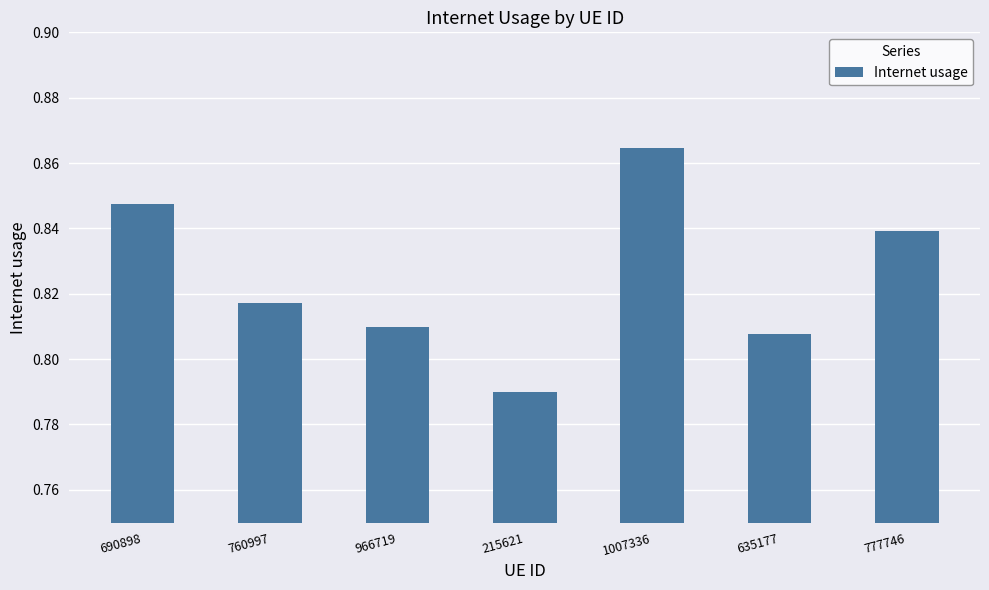

Which category has the lowest value across all series?

215621